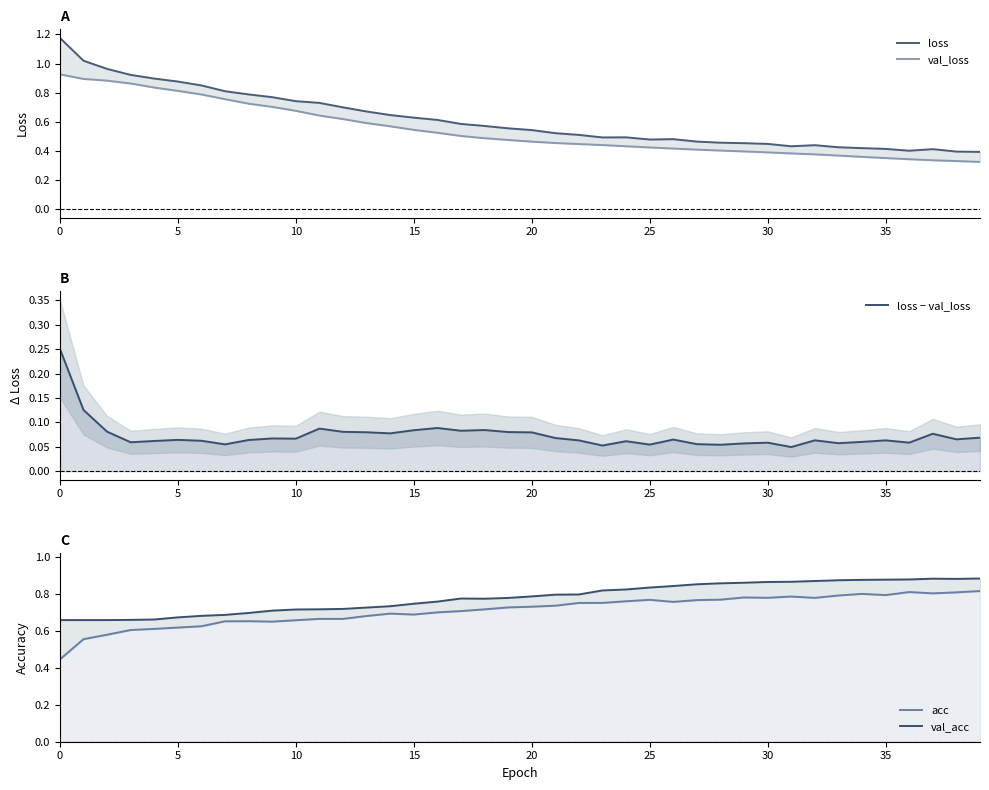

Is it true that loss − val_loss equals 0.1 at 17?

False